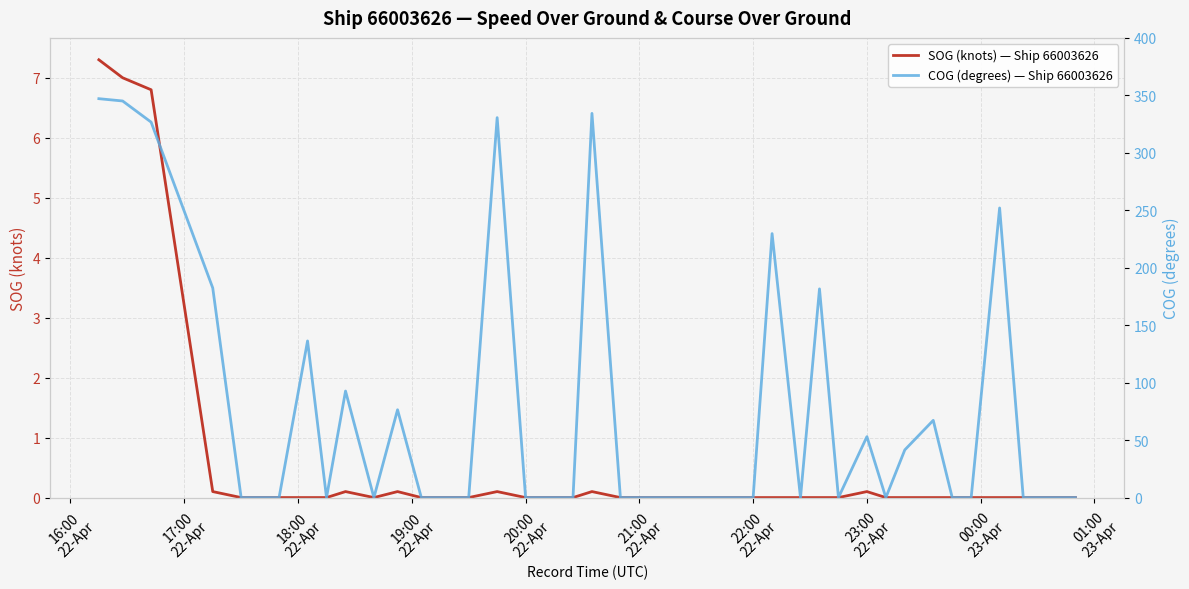

How many interior local valleys does the COG (degrees) — Ship 66003626 series have?

5